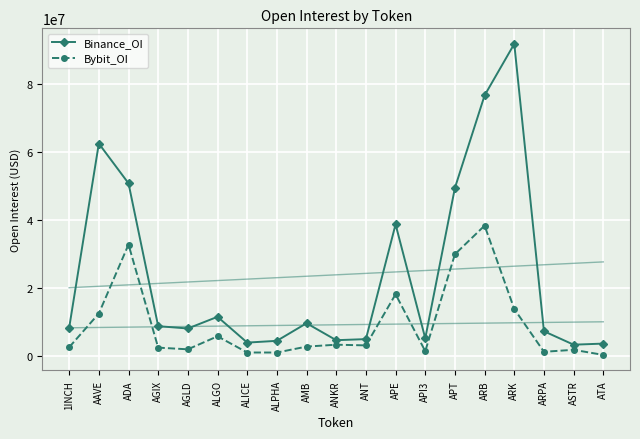

What is the difference between the Bybit_OI values at AMB and ATA?

2449213